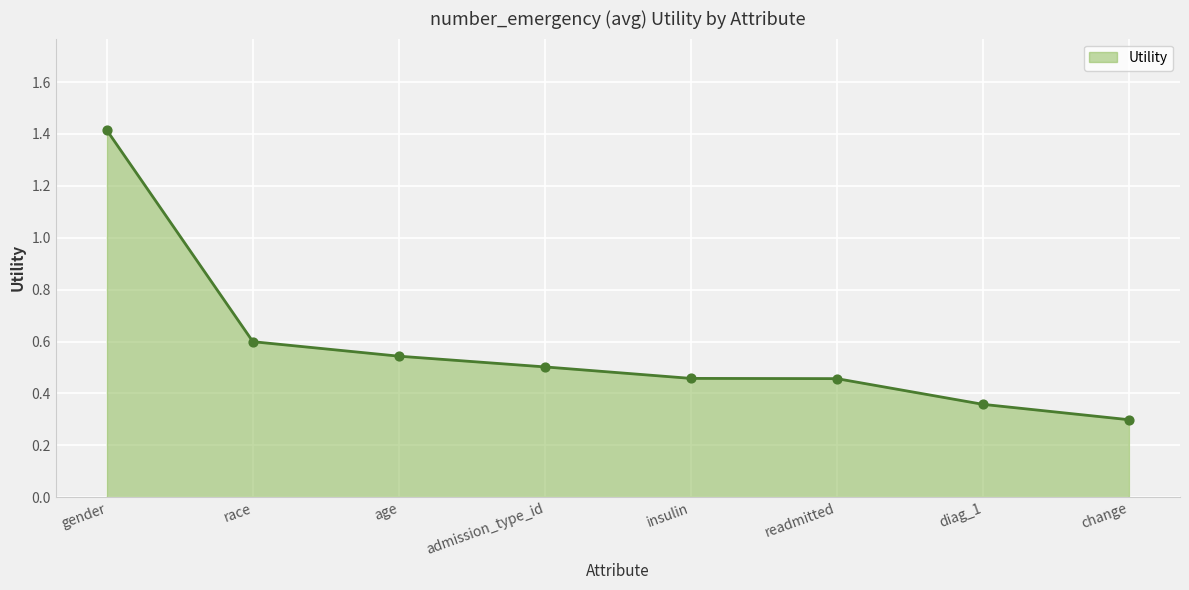

What is the change in value from age to diag_1?

-0.2